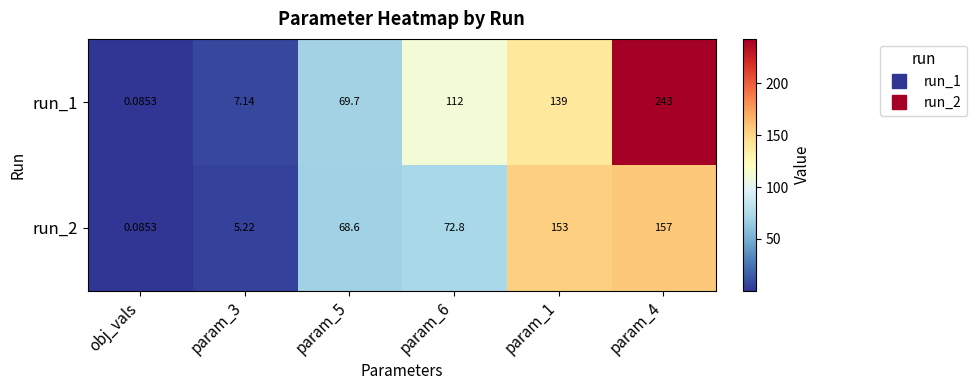

How many series are shown in this chart?

2